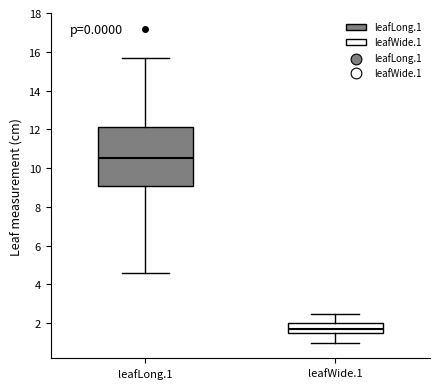

Reading left to right, transcribe this box plot: for each box, give where its median line is, the range the box spans, and where its two whiskers end, as read against the y-axis. The values are not printed on the chart, so give them approximately, as read against the axis.

leafLong.1: median 10.6, box 9.0 to 12.2, whiskers 4.6 to 15.8
leafWide.1: median 1.8, box 1.6 to 2.0, whiskers 1.0 to 2.6